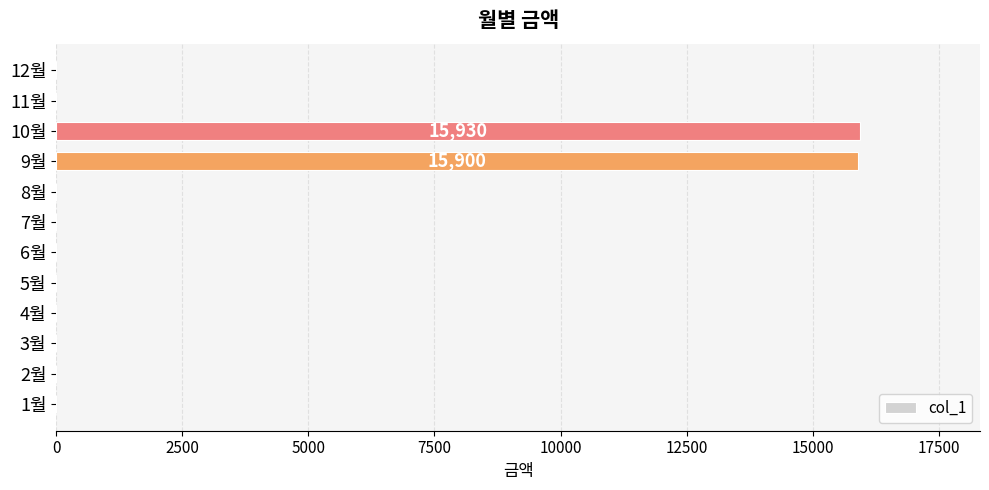

Which has a higher value, 1월 or 10월?

10월